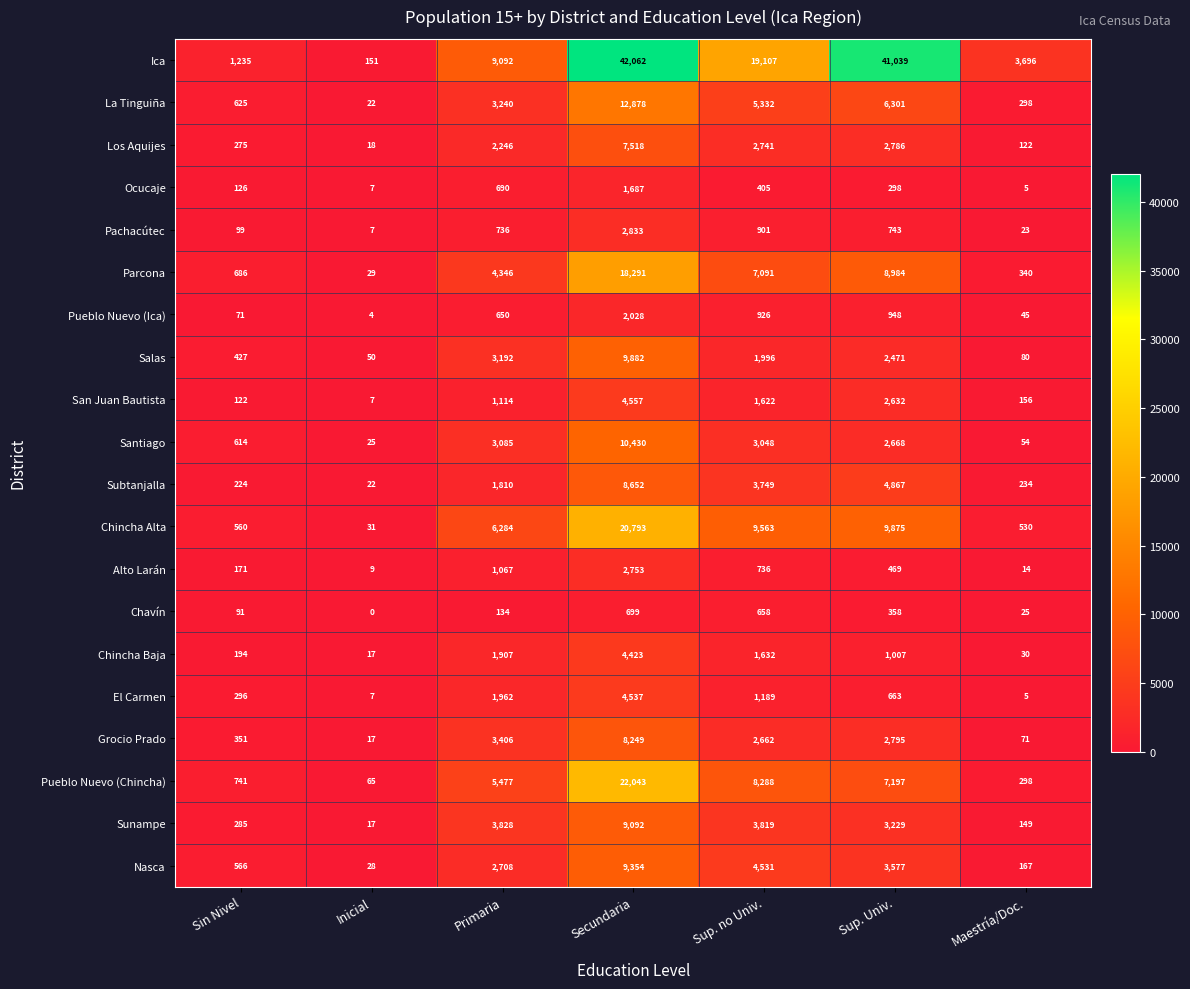

What is the greatest value displayed?

42062